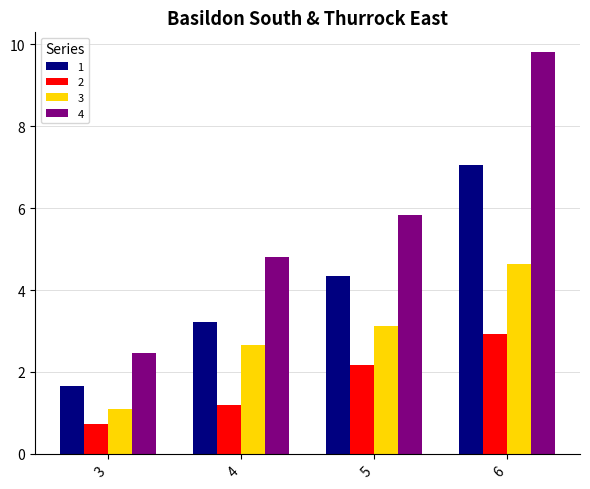

List the series in order of their peak value, lowest first.

2, 3, 1, 4